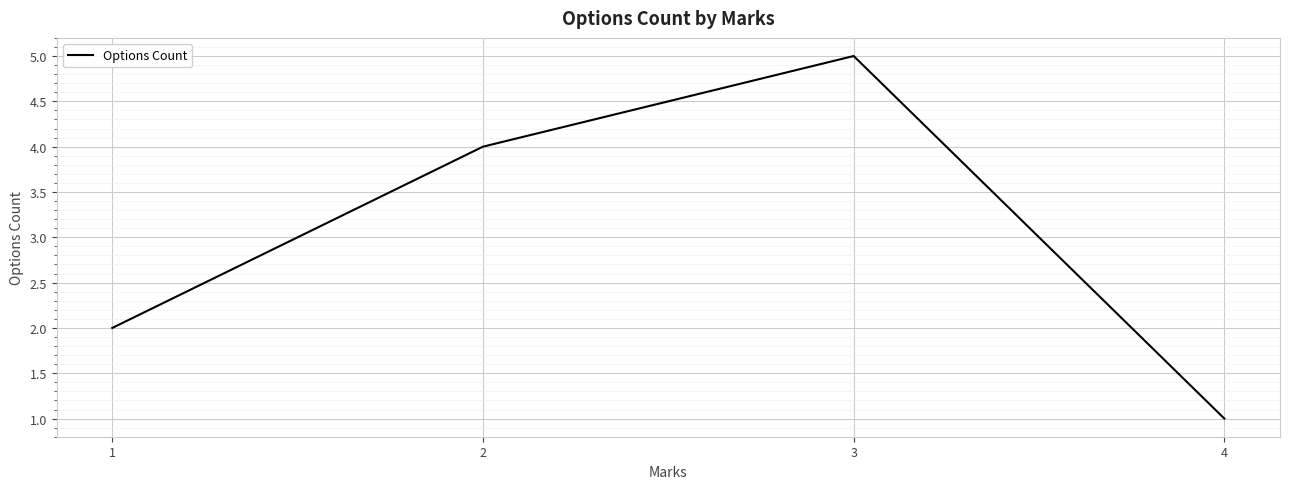

Which label corresponds to the largest value in the chart?

3